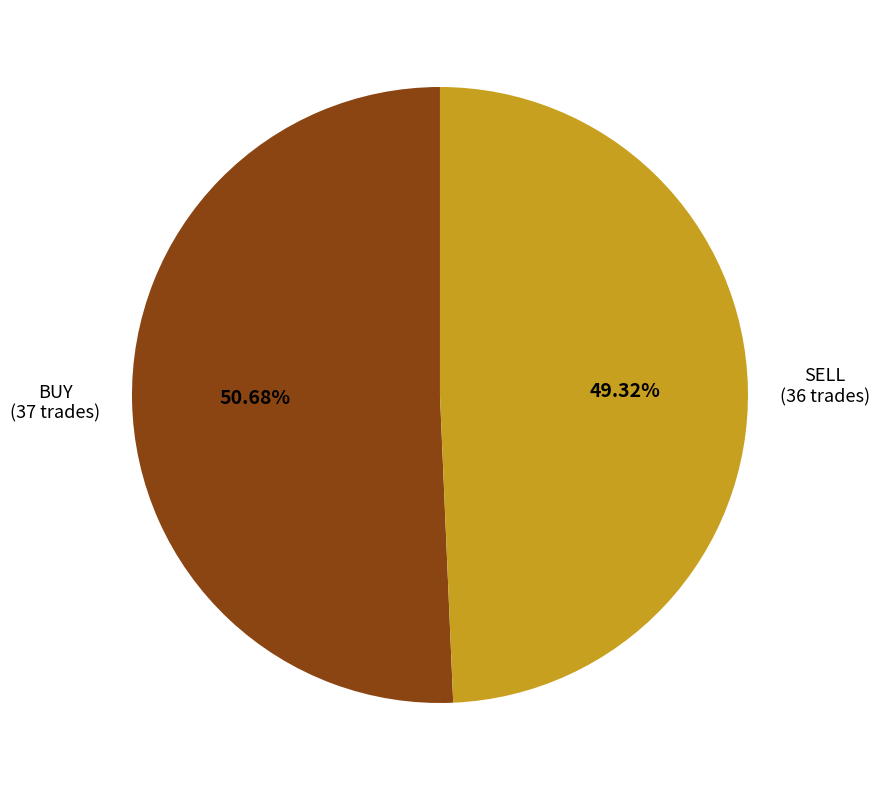

To the nearest percent, what is the average slice percentage?

50%